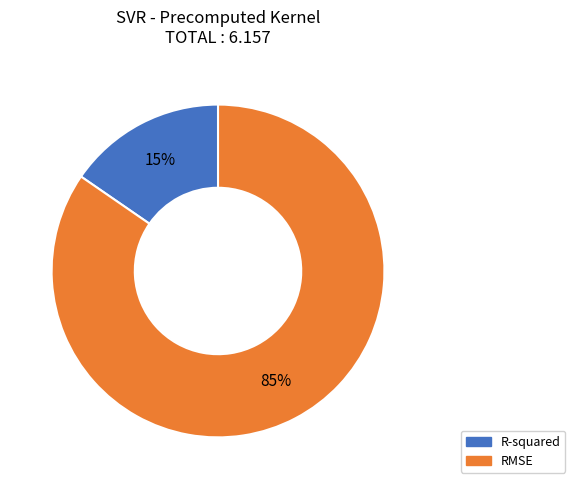

What percentage is the R-squared slice, to the nearest percent?

15%